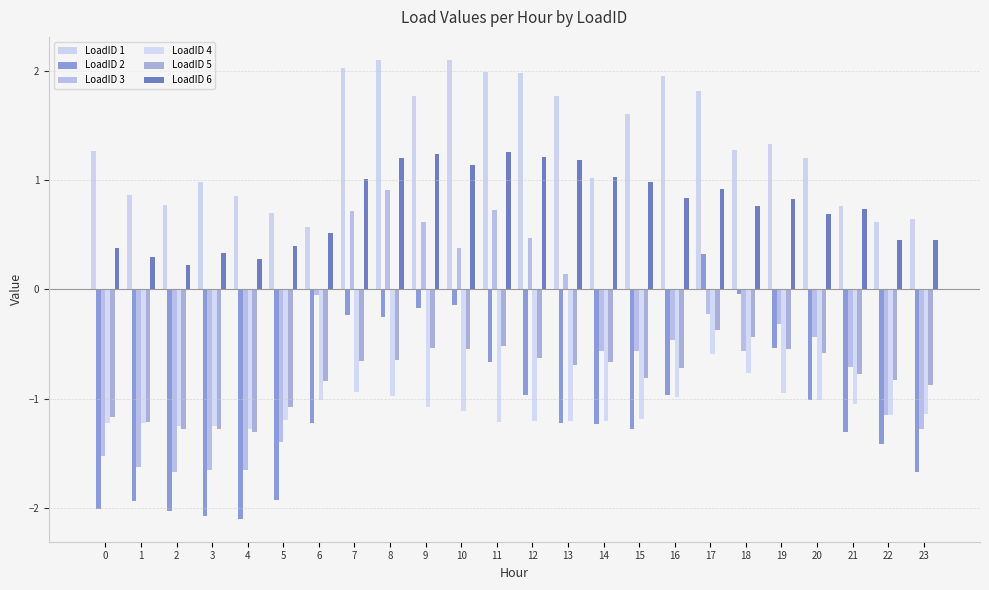

What are all the series names shown in the legend?

LoadID 1, LoadID 2, LoadID 3, LoadID 4, LoadID 5, LoadID 6